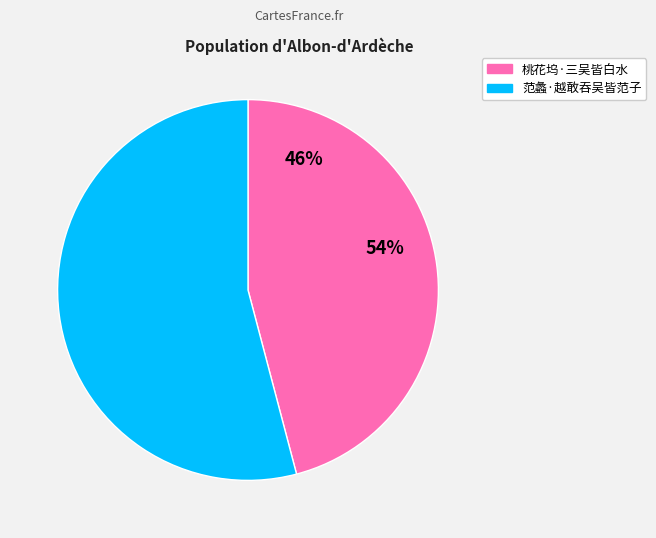

To the nearest percent, what is the average slice percentage?

50%